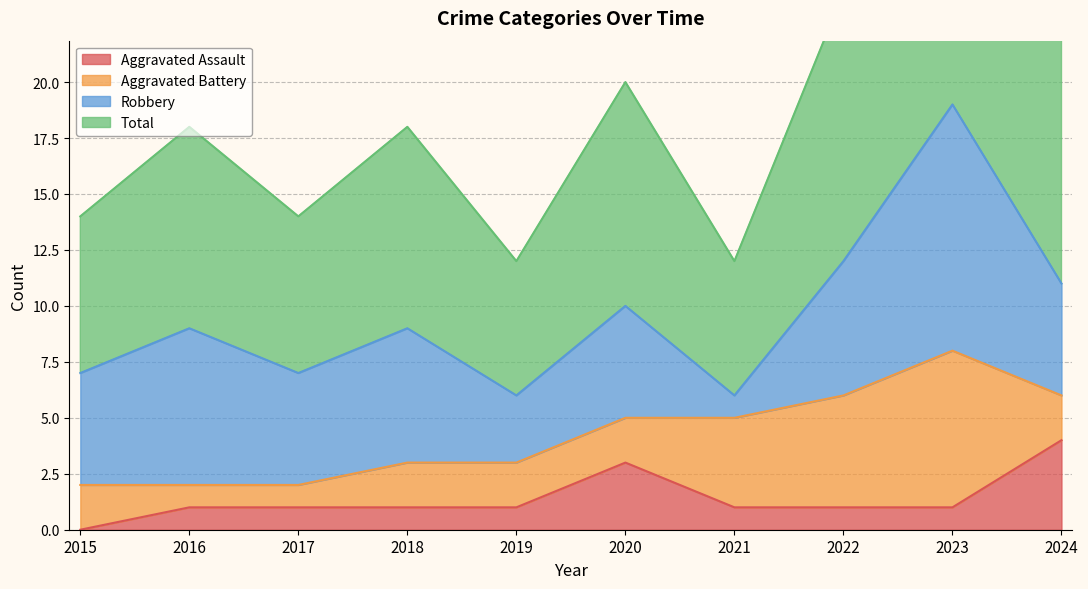

What is the difference between the highest and lowest values at 2024?

19